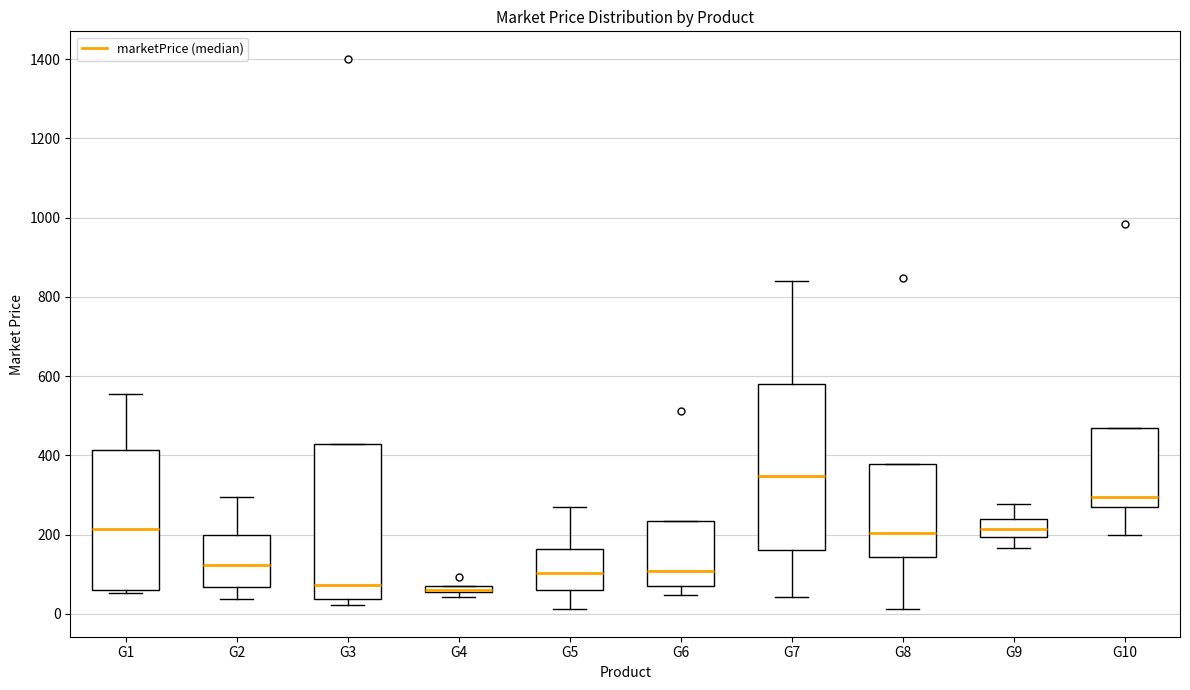

Which box is the tallest, from its lower edge to its upper edge?

G7